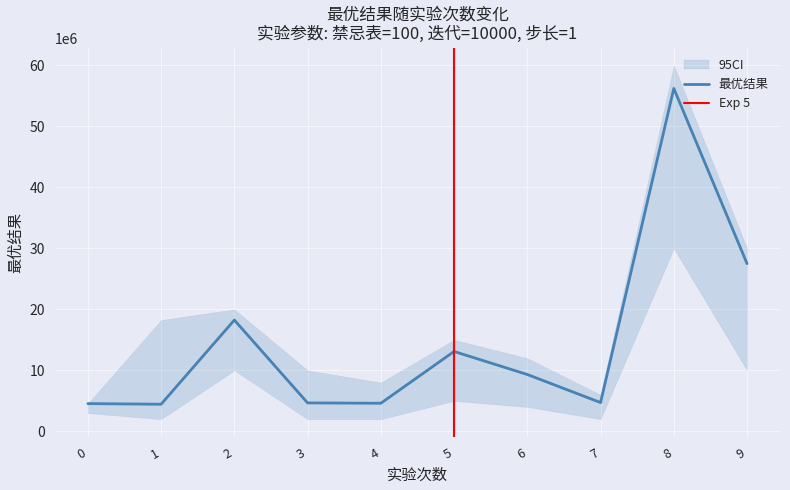

Is it true that the value at 3 is 4663084.1?

True